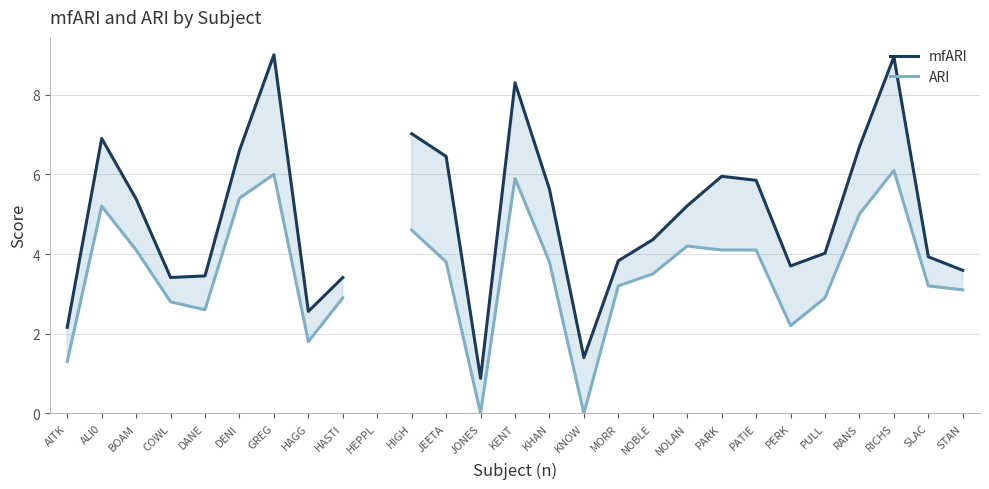

Read the mfARI value at HIGH.

7.0